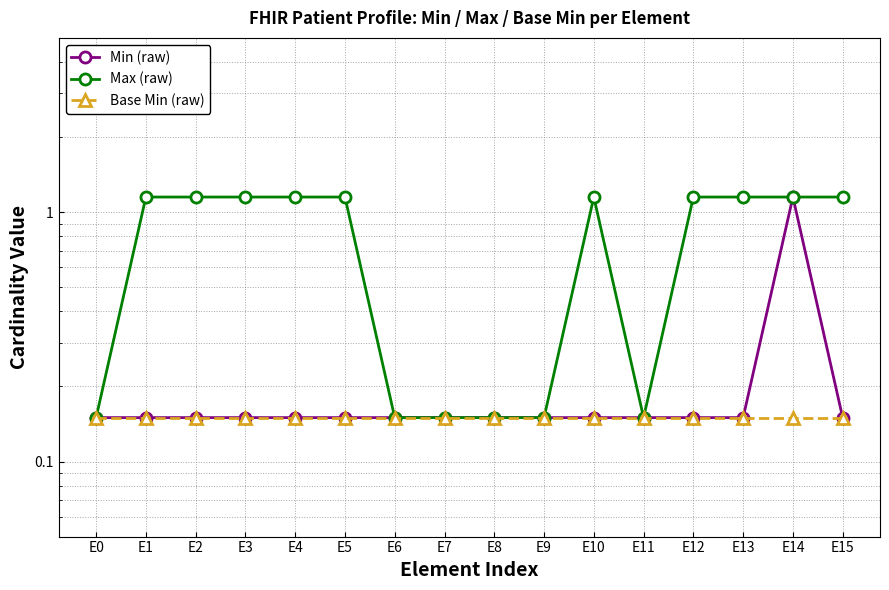

What value does the Base Min (raw) series have at E12?

0.1